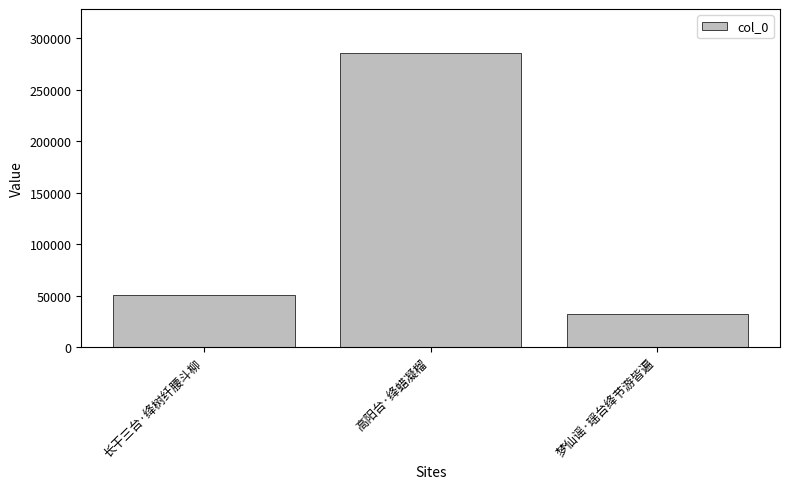

Reading right to left, transcribe all the data shown in this chart.

32224	285681	50361